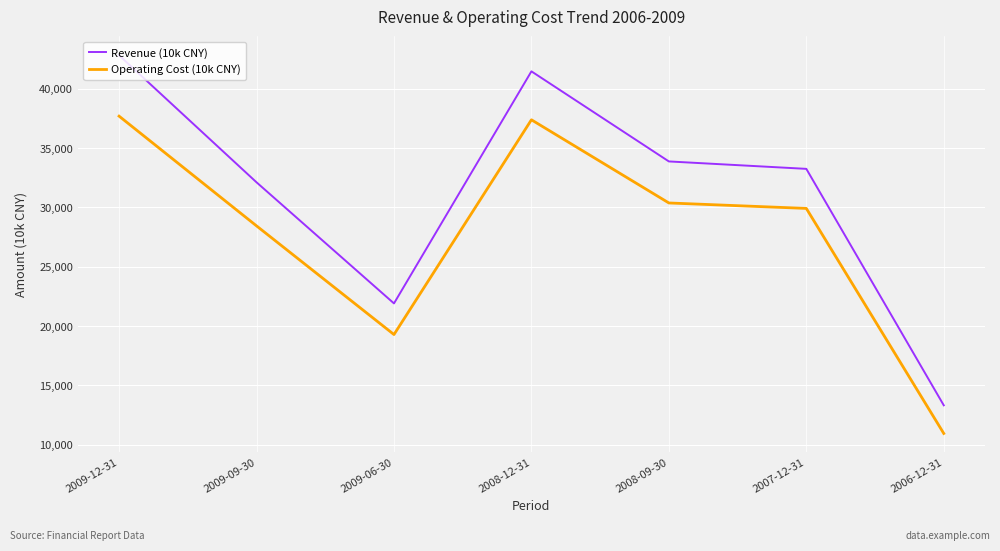

What are all the series names shown in the legend?

Revenue (10k CNY), Operating Cost (10k CNY)